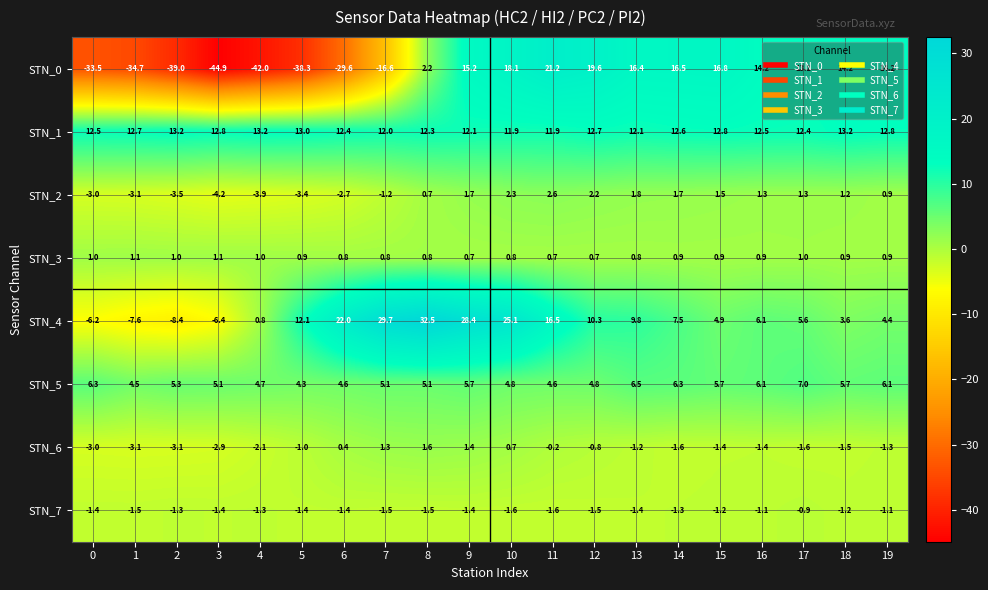

The STN_7 series shows -1.5 at 8. True or false?

True